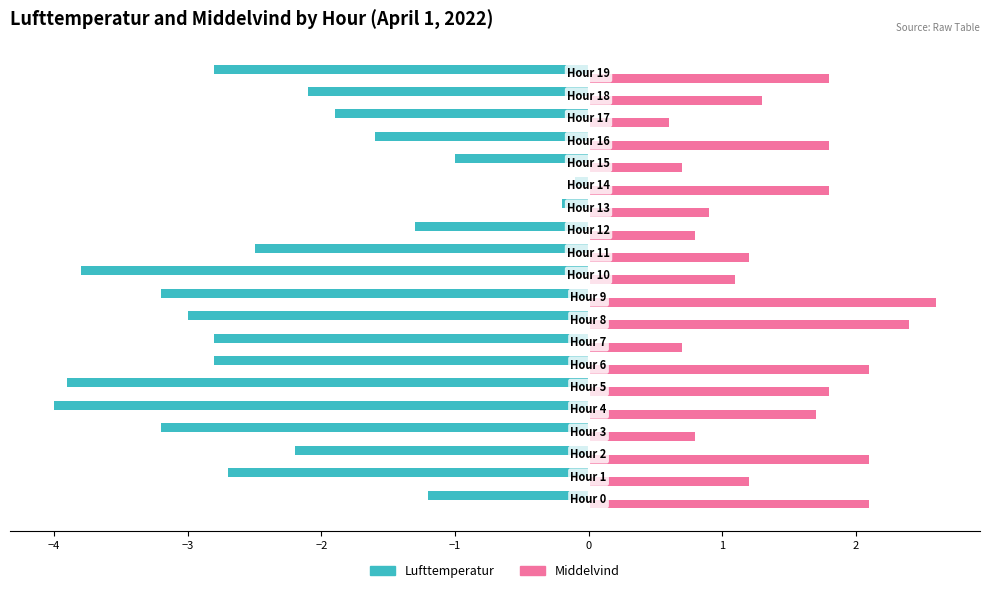

What is the smallest value displayed?

-4.0